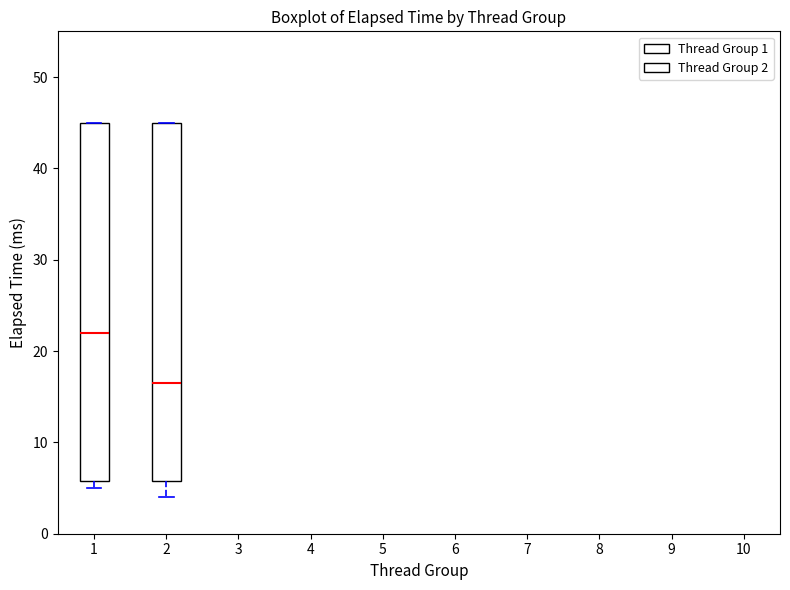

Reading left to right, read every box against the y-axis: the position of its median line, the range the box covers, and the ends of its whiskers. The values are not printed on the chart, so give them approximately, as read against the axis.

1: median 22, box 6 to 45, whiskers 5 to 45
2: median 17, box 6 to 45, whiskers 4 to 45